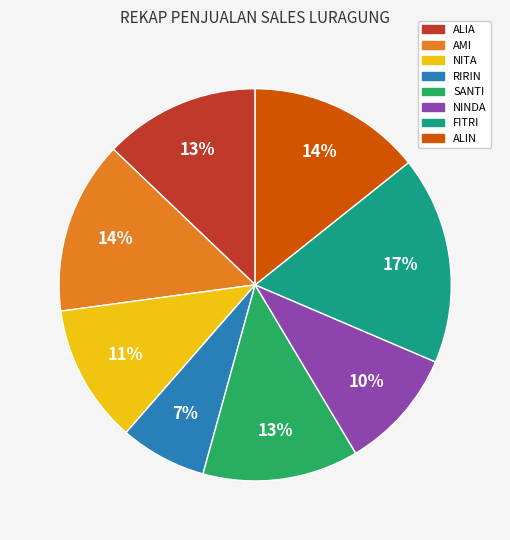

Is it true that FITRI is 17% of the pie?

True